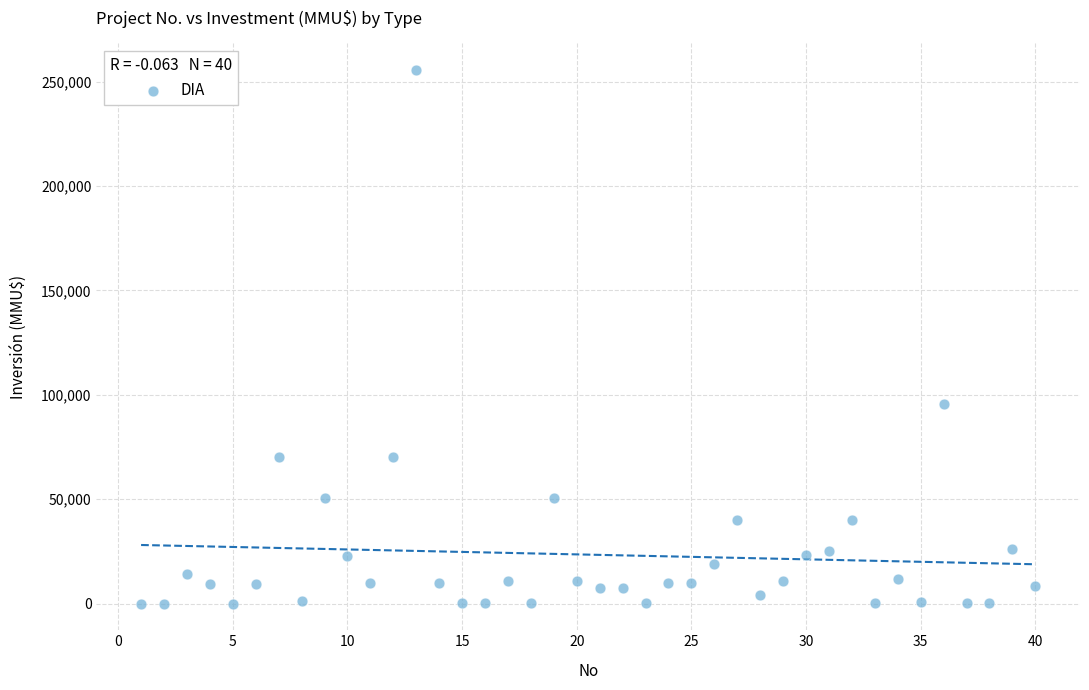

What Y value in the scatter plot is closest to 127758?

95500.0